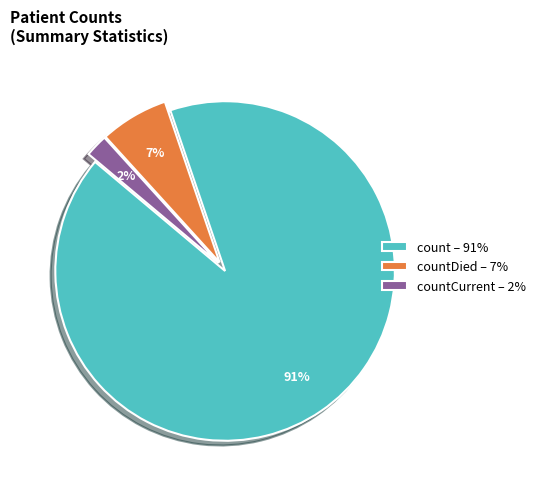

True or false: count – 91% accounts for 91% of the total.

True